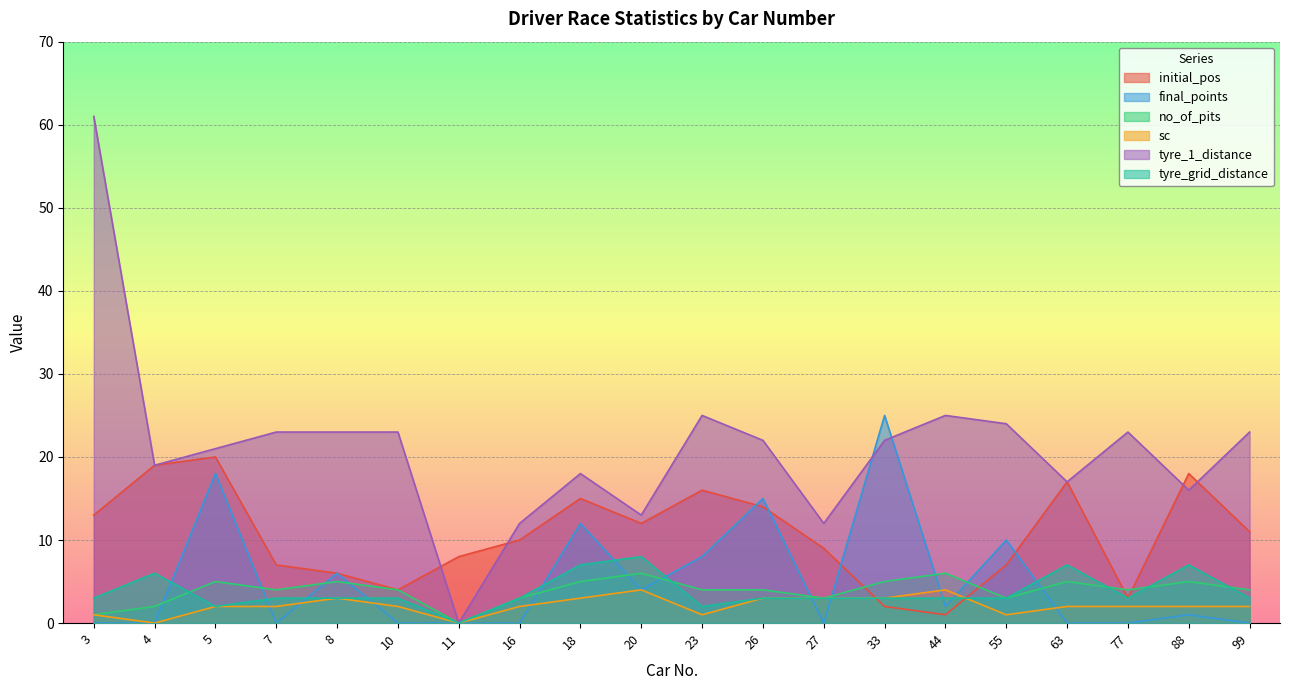

At which category does no_of_pits reach its first local peak?

5